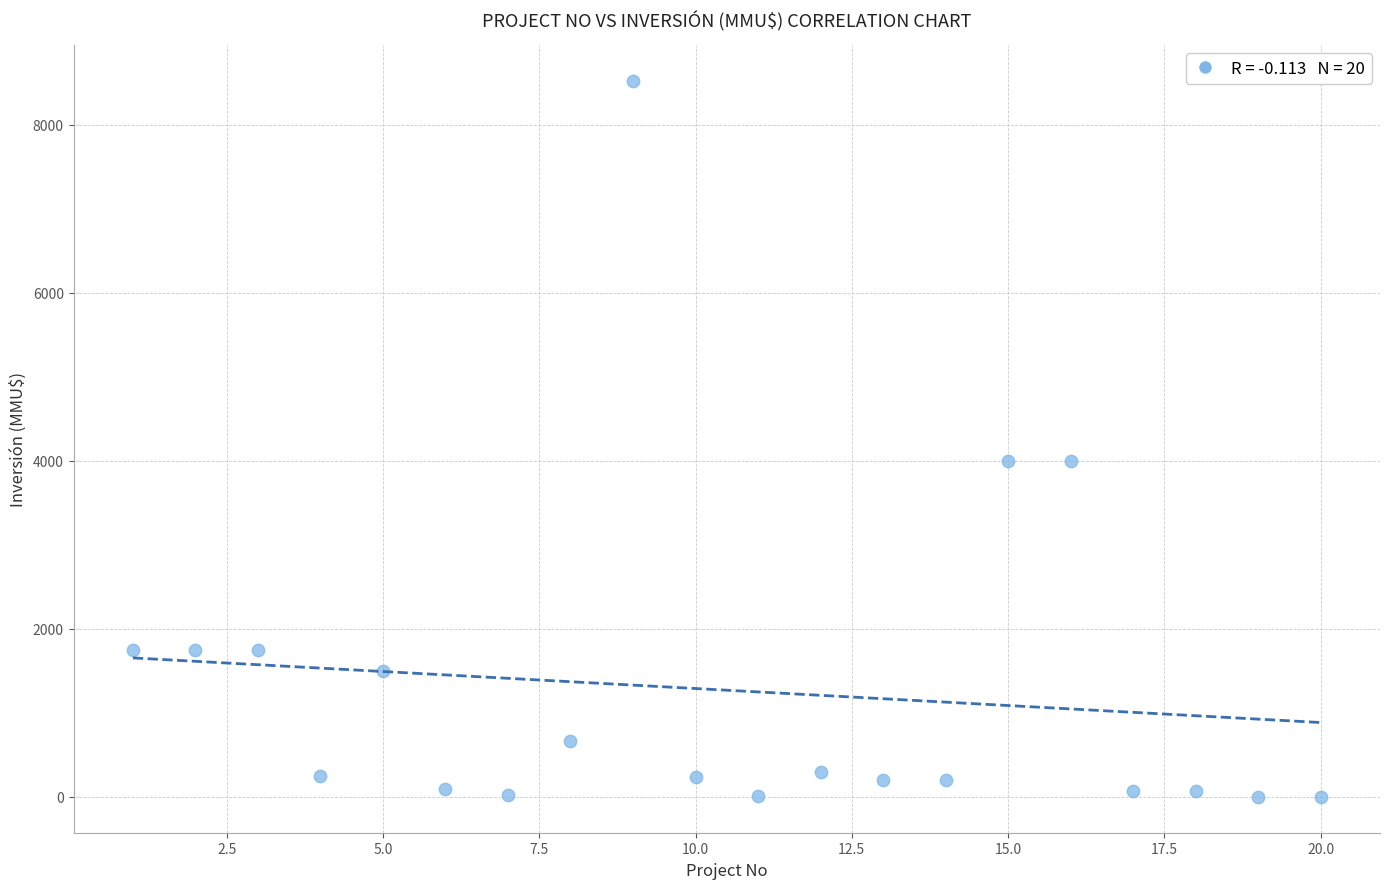

What is the range of X values (max minus min)?

19